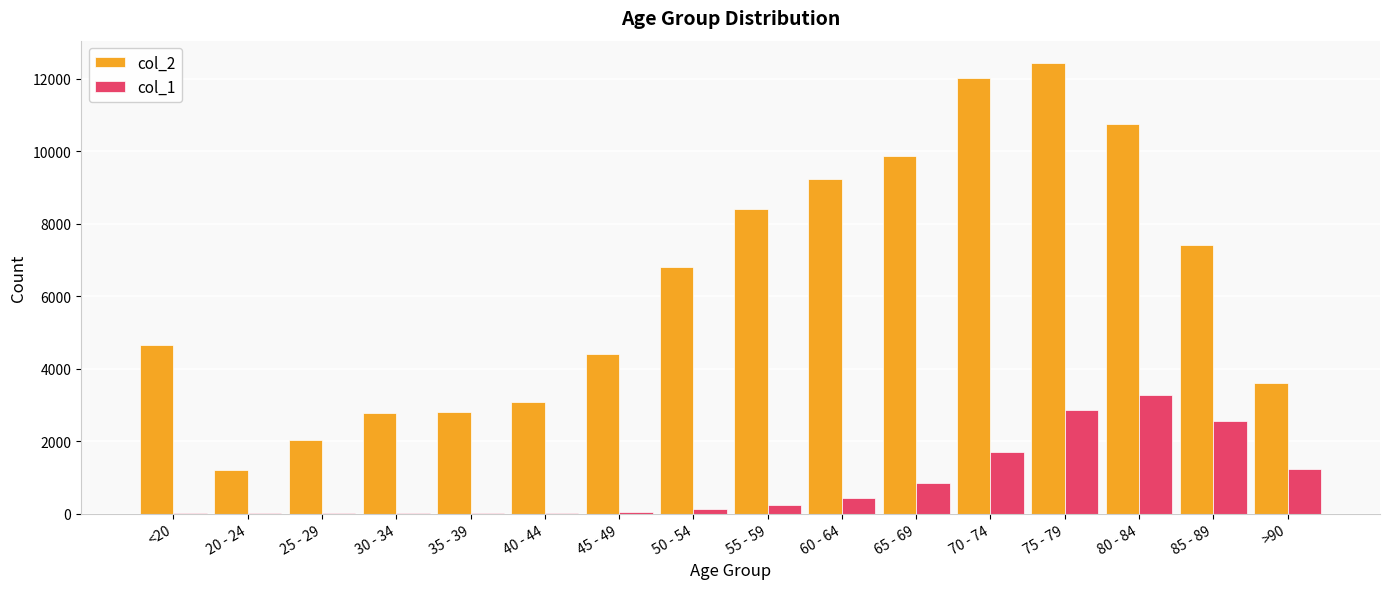

Which category has the highest value across all series?

75 - 79